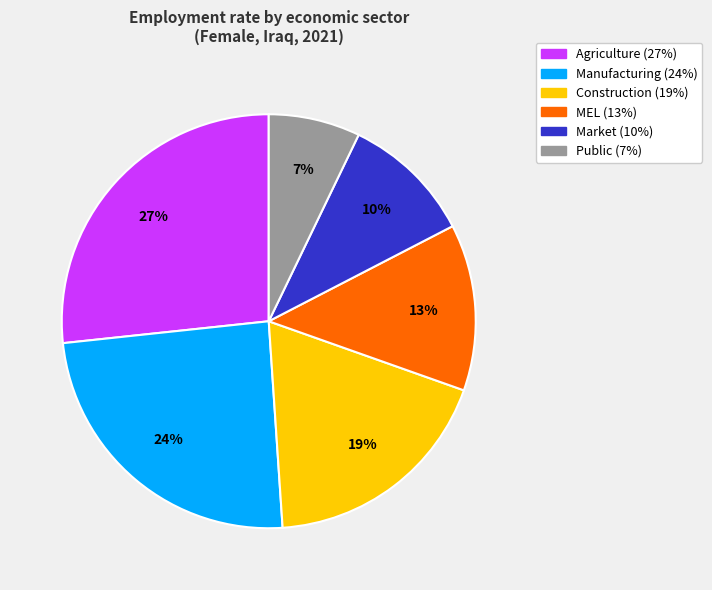

To the nearest percent, what is the difference between the largest and smallest slice percentages?

20%